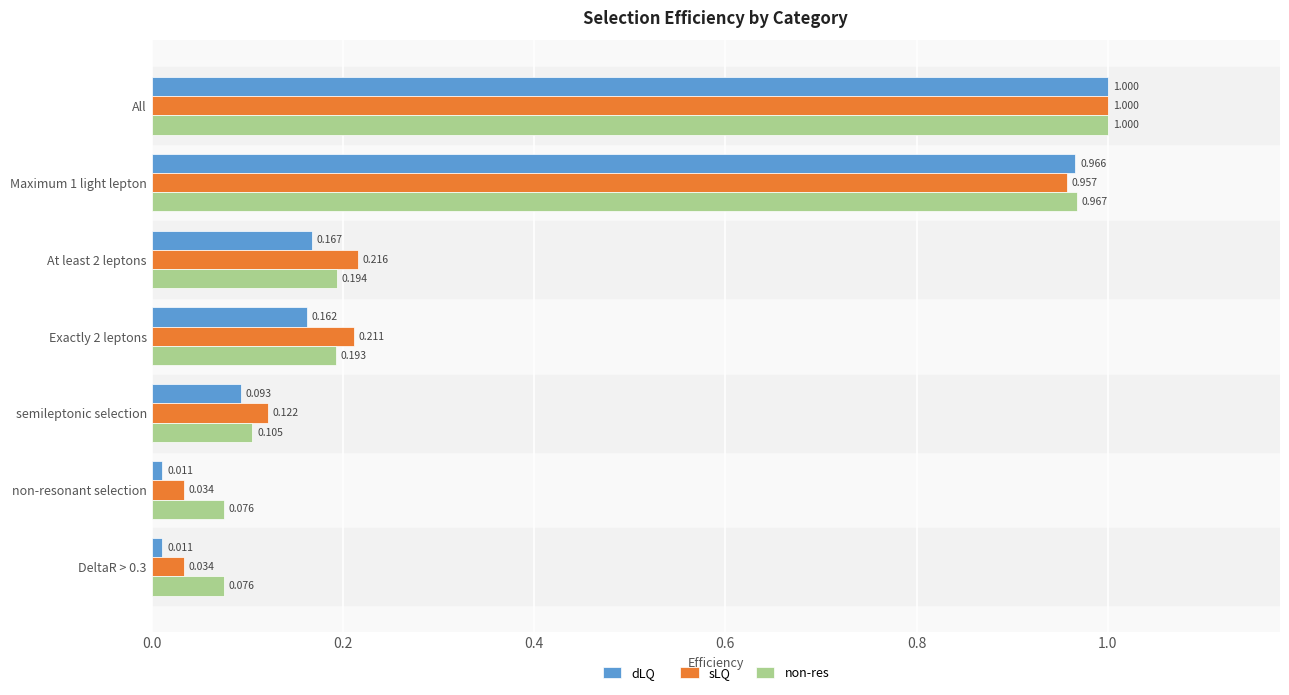

Is the value of sLQ at semileptonic selection greater than the value of non-res at All?

No